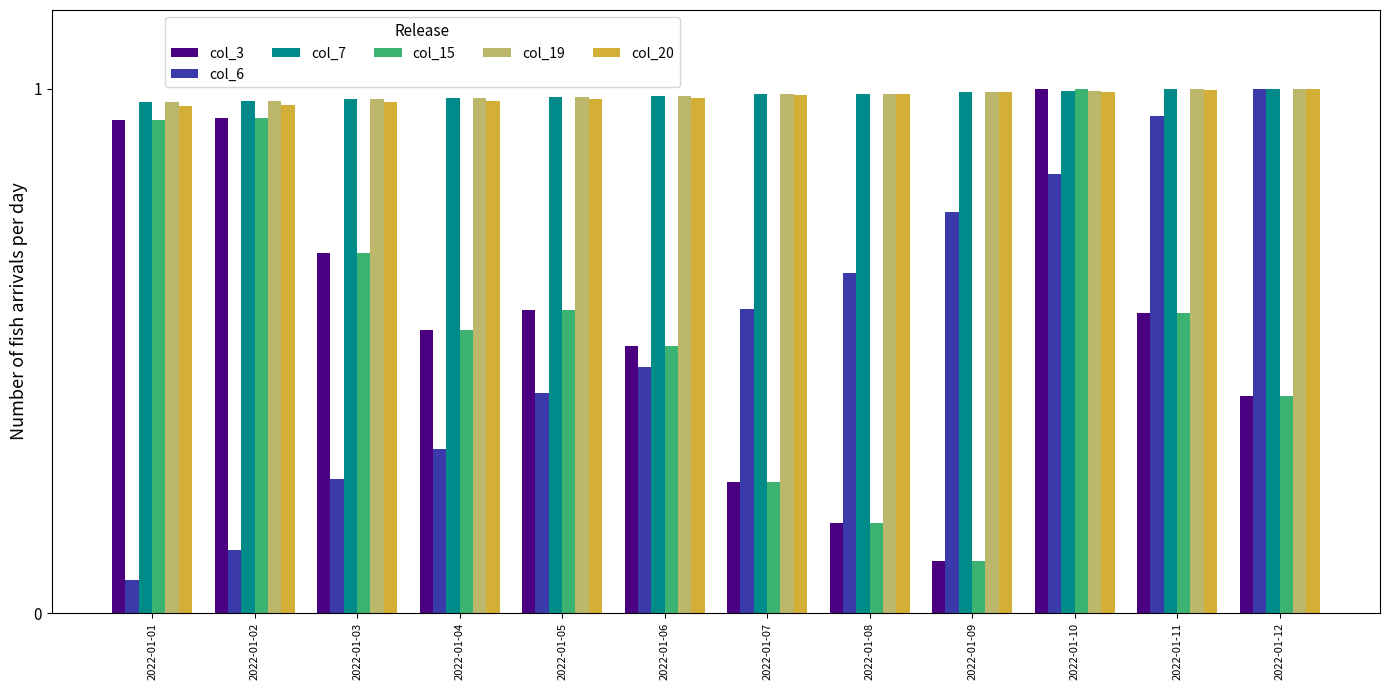

The value of col_3 at 2022-01-06 is 0.8. True or false?

False